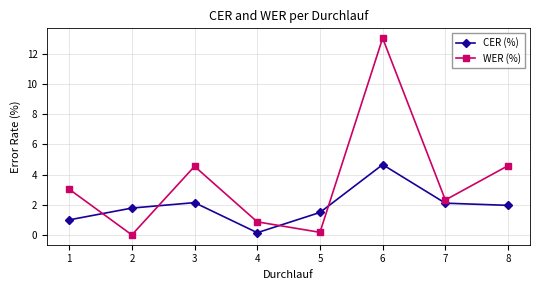

What is the value of the WER (%) point at the 1st from the left?

3.0